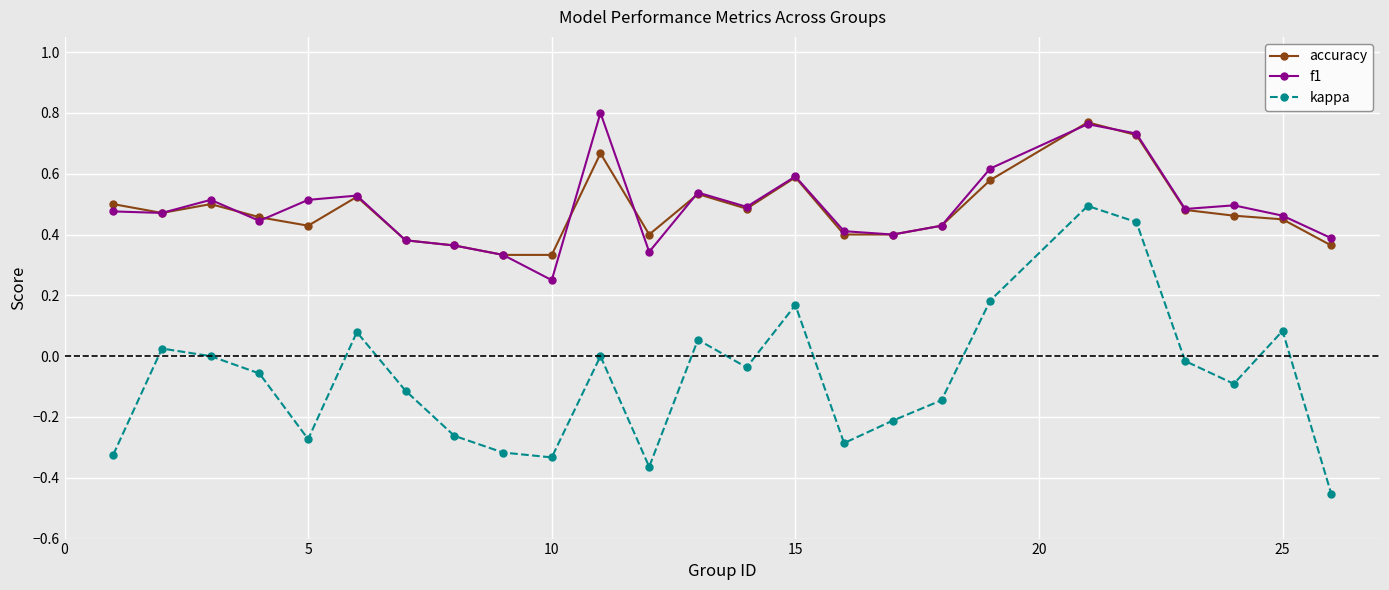

How many categories are shown in the chart?

25